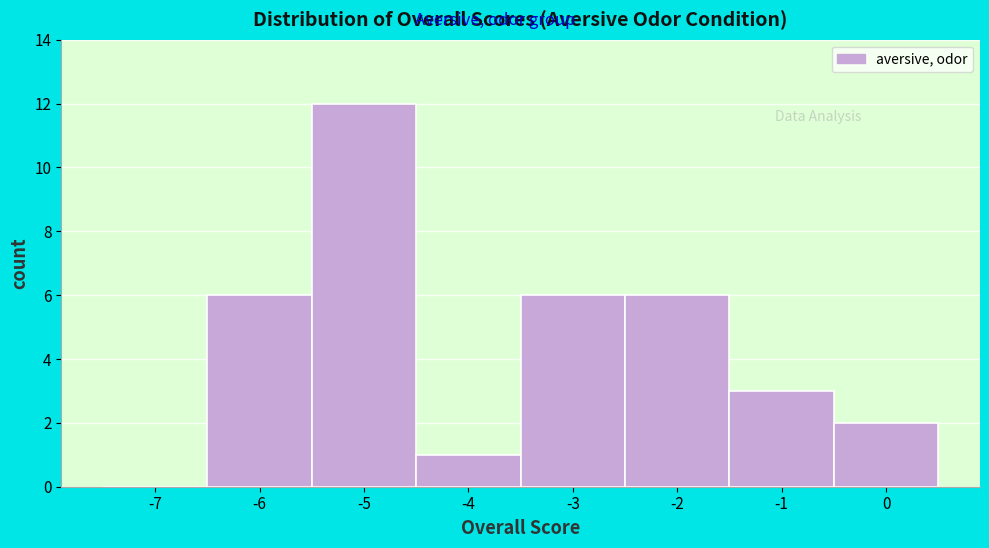

Reading right to left, what are all the values shown in this chart?

0=2	-1=3	-2=6	-3=6	-4=1	-5=12	-6=6	-7=0